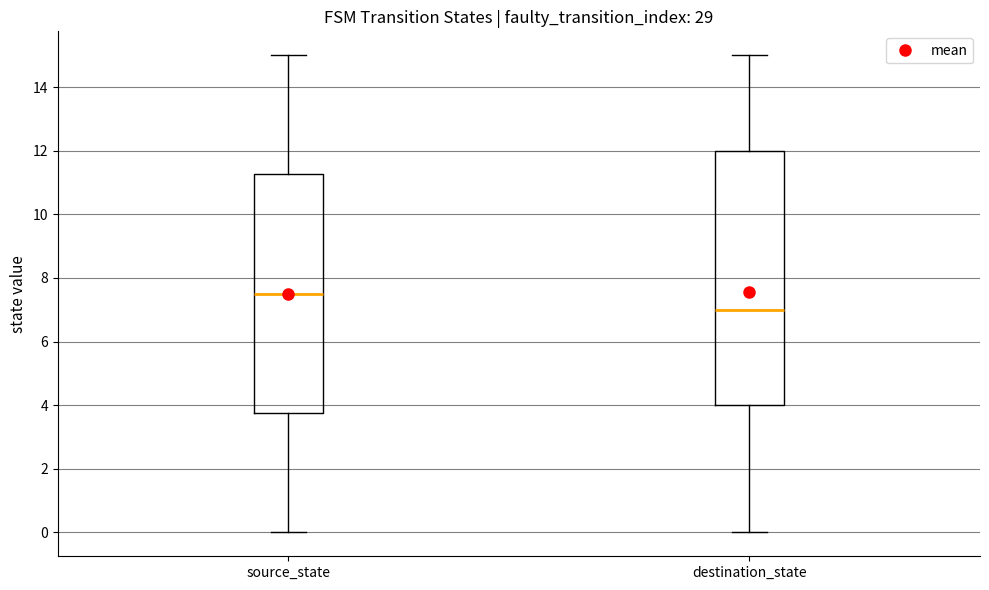

Where does the median line of the box for destination_state sit on the y-axis? The values are not printed on the chart, so give them approximately, as read against the axis.

7.0